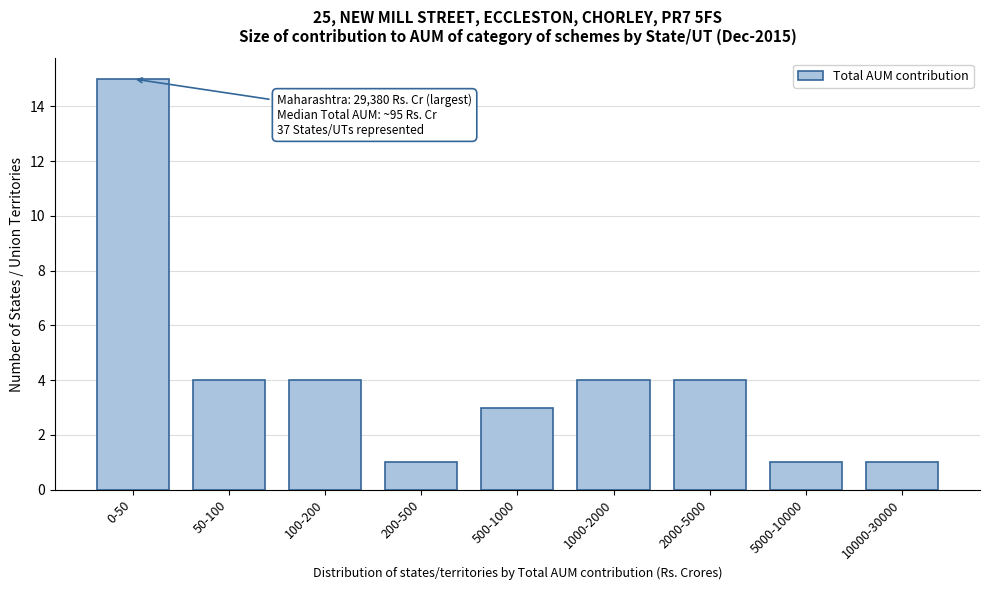

Reading left to right, extract all data points from this chart.

15	4	4	1	3	4	4	1	1